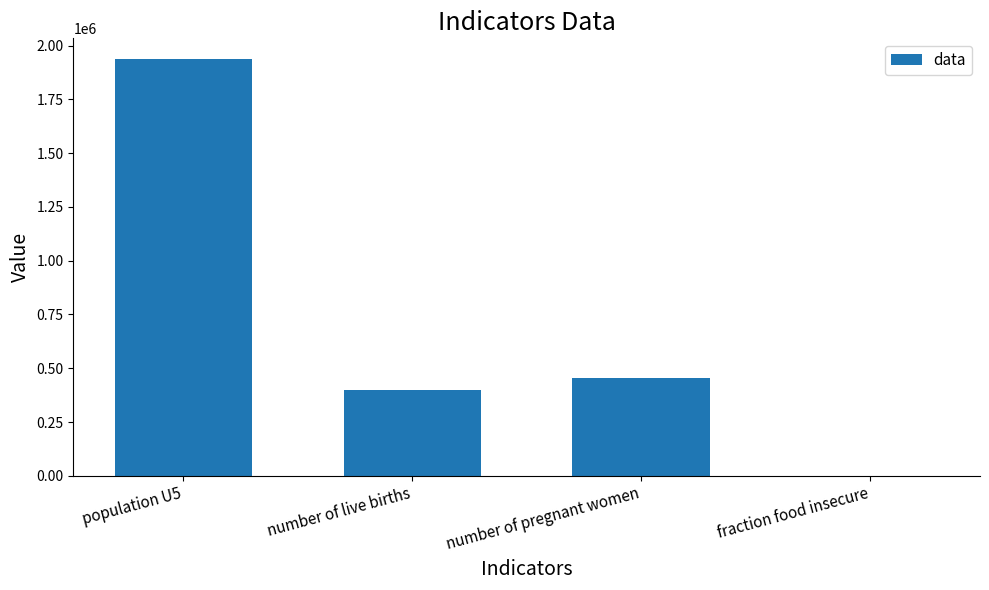

What is the sum of all values?

2790795.7